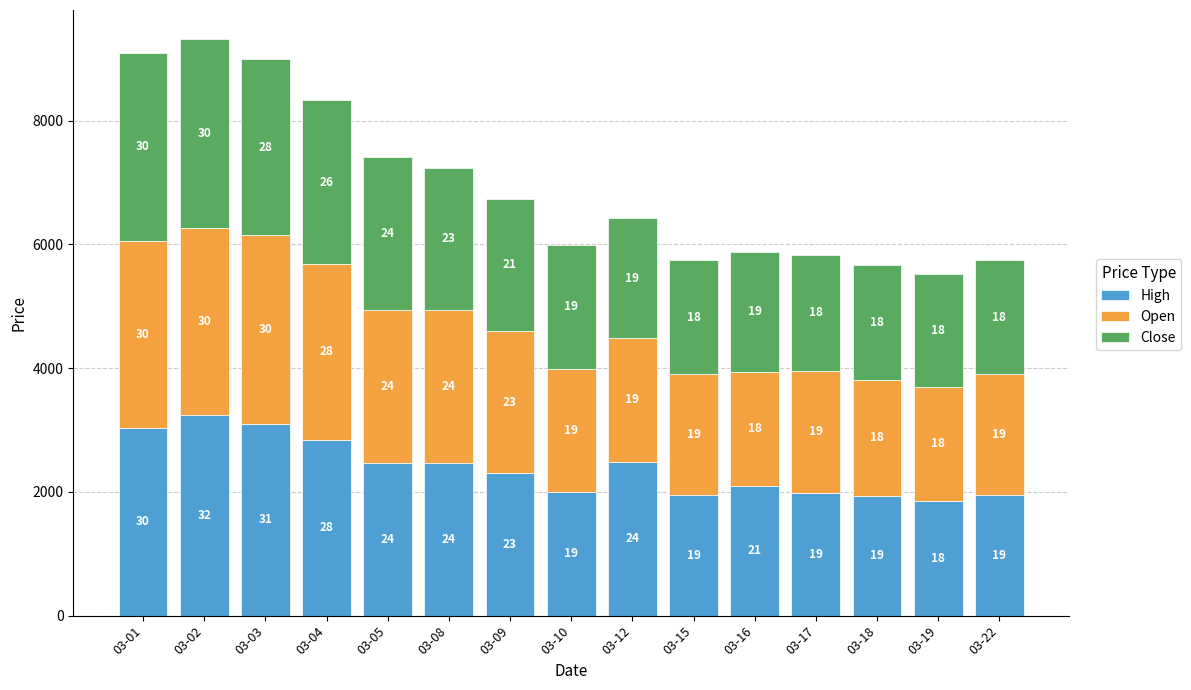

Rank the categories by High value from highest to lowest.

03-02, 03-03, 03-01, 03-04, 03-12, 03-05, 03-08, 03-09, 03-16, 03-10, 03-17, 03-15, 03-22, 03-18, 03-19